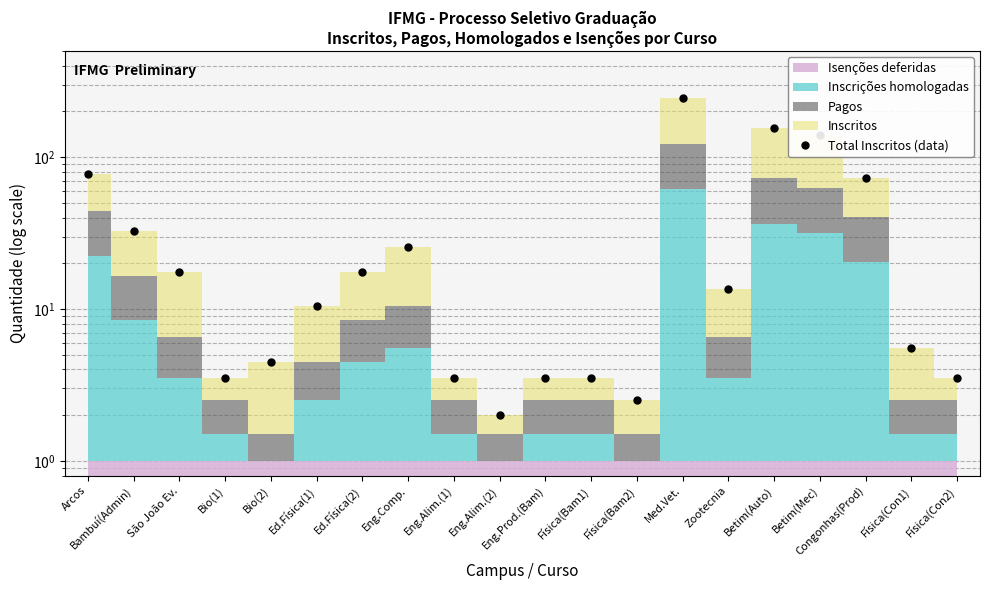

How many data points does each series have?

20